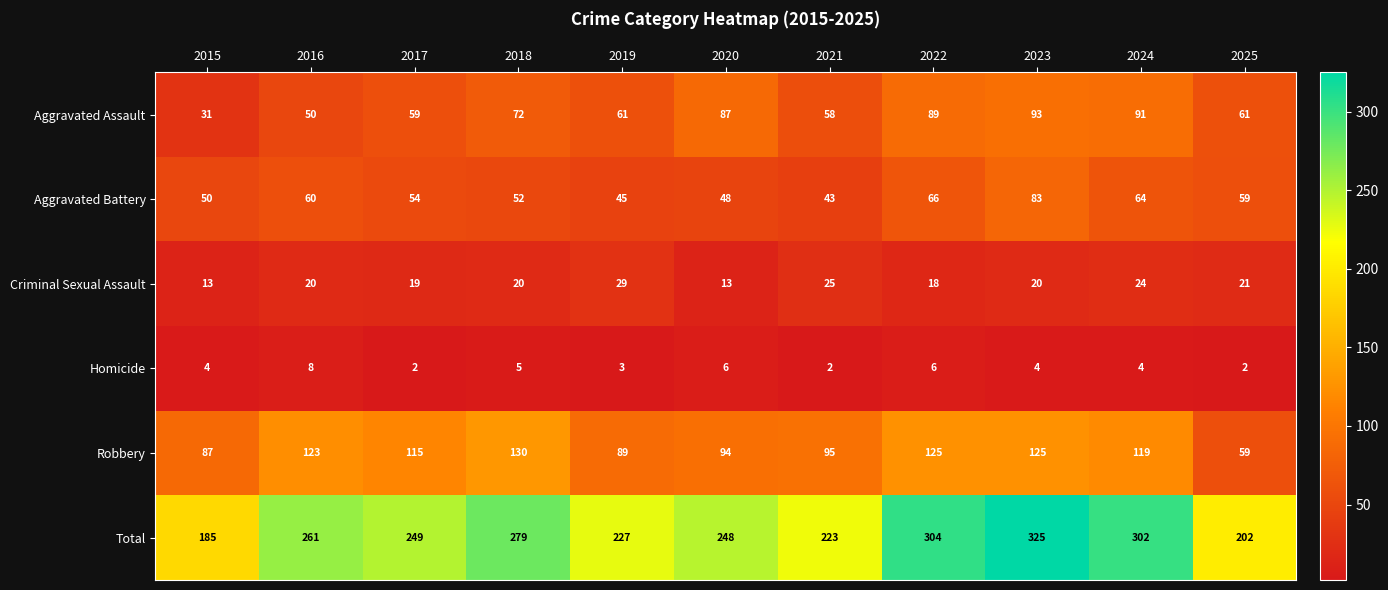

Where does the Total series first go above 249?

2016